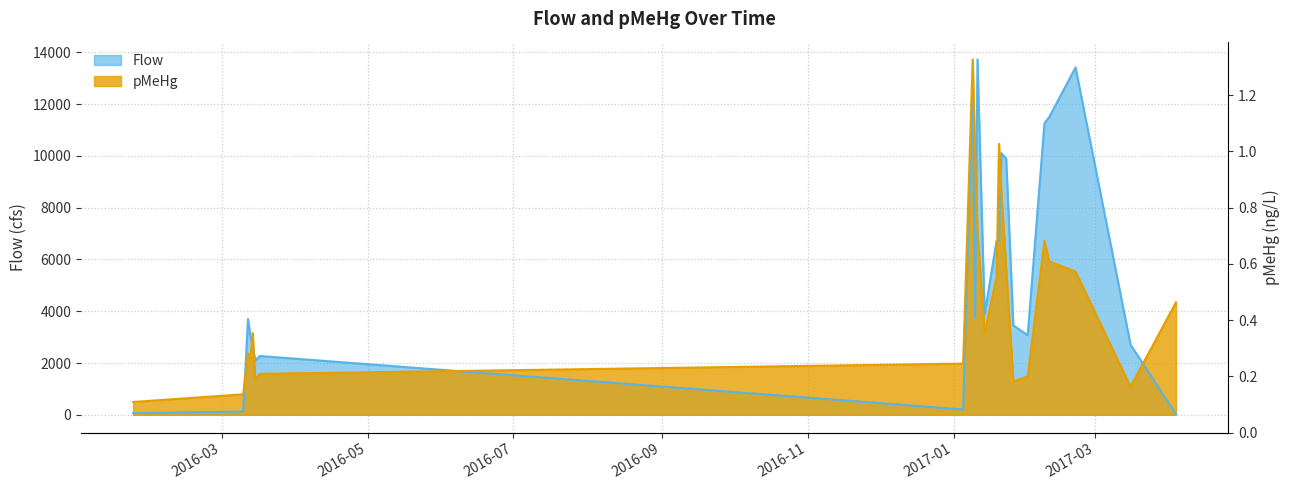

What are all the series names shown in the legend?

Flow, pMeHg